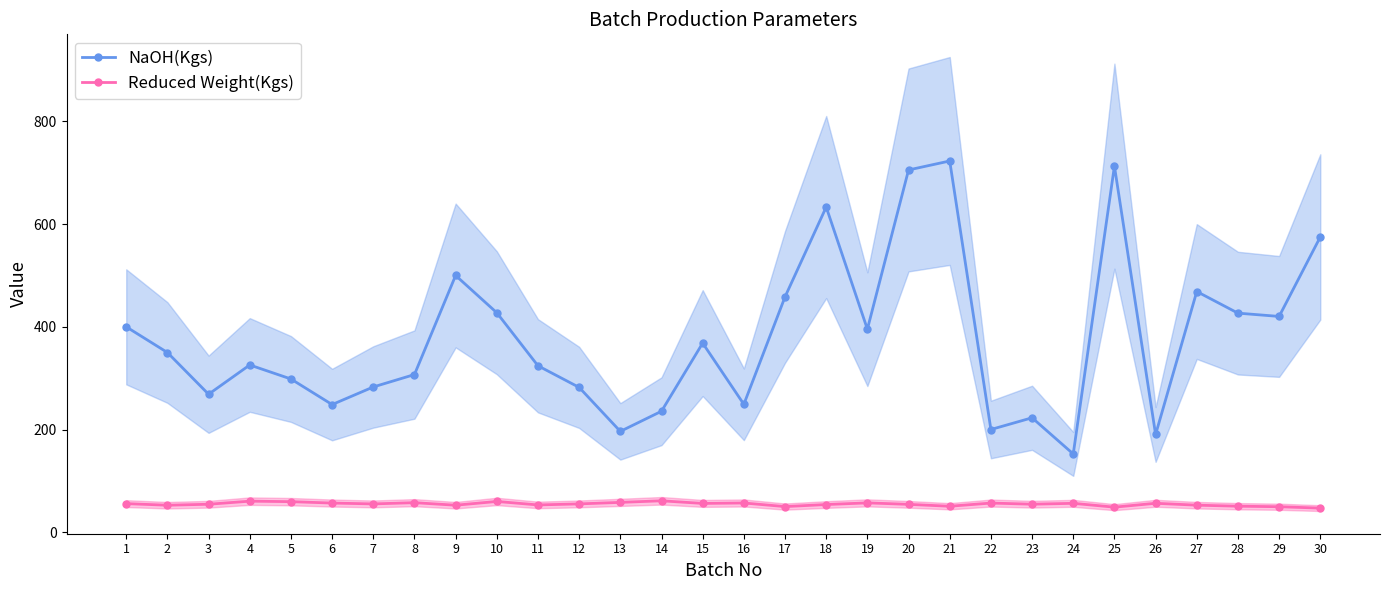

At how many categories does at least one series exceed 456?

8